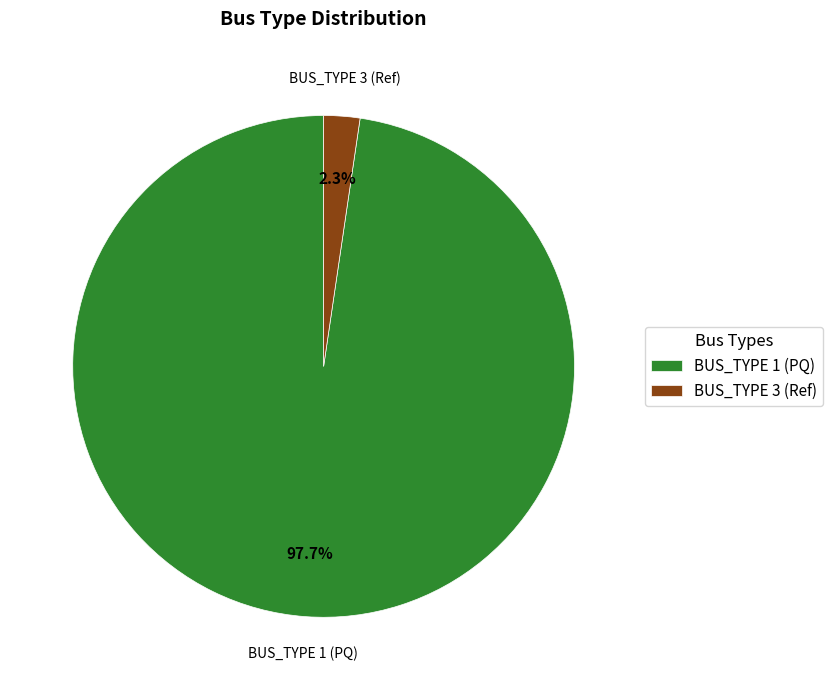

Count the number of slices in the pie.

2